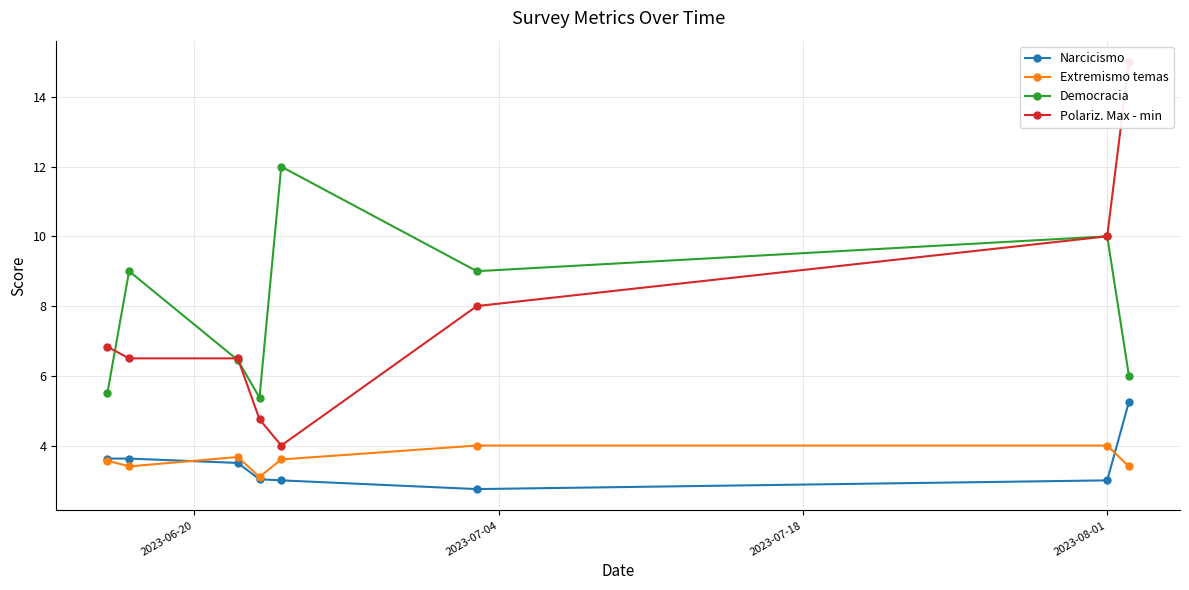

How many series are shown in this chart?

4